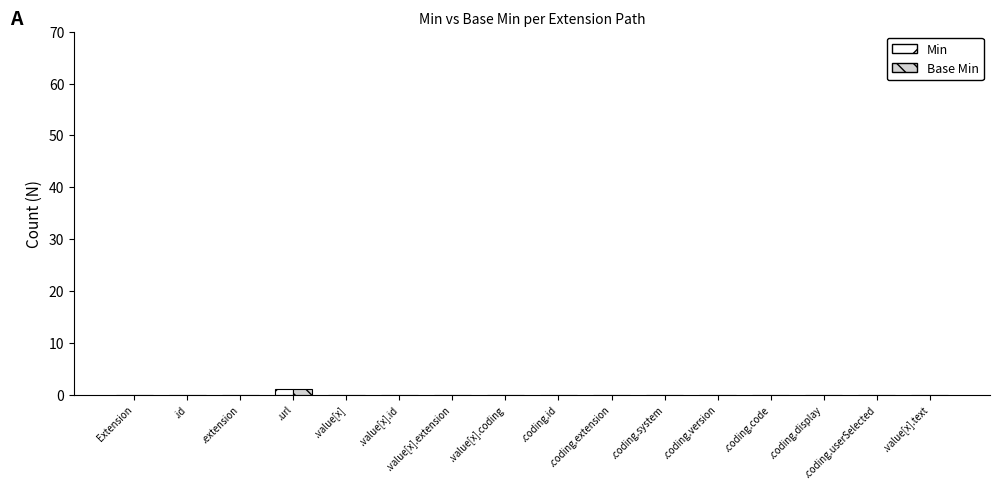

Reading left to right, list all the values displayed in this chart.

Min: 0	0	0	1	0	0	0	0	0	0	0	0	0	0	0	0
Base Min: 0	0	0	1	0	0	0	0	0	0	0	0	0	0	0	0